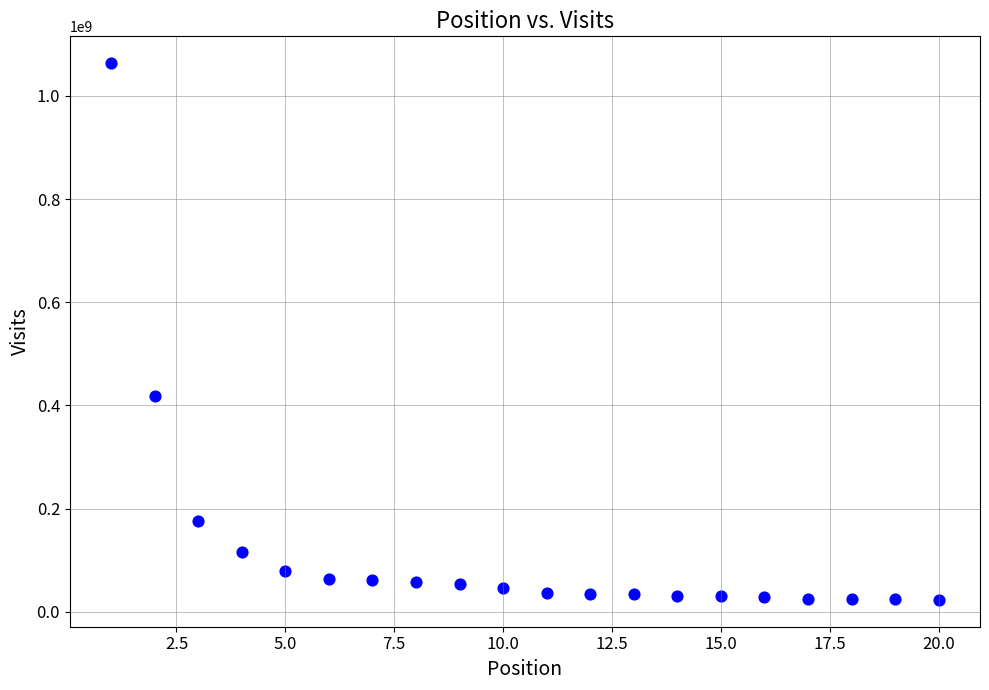

What Y value in the scatter plot is closest to 543266958?

417910147